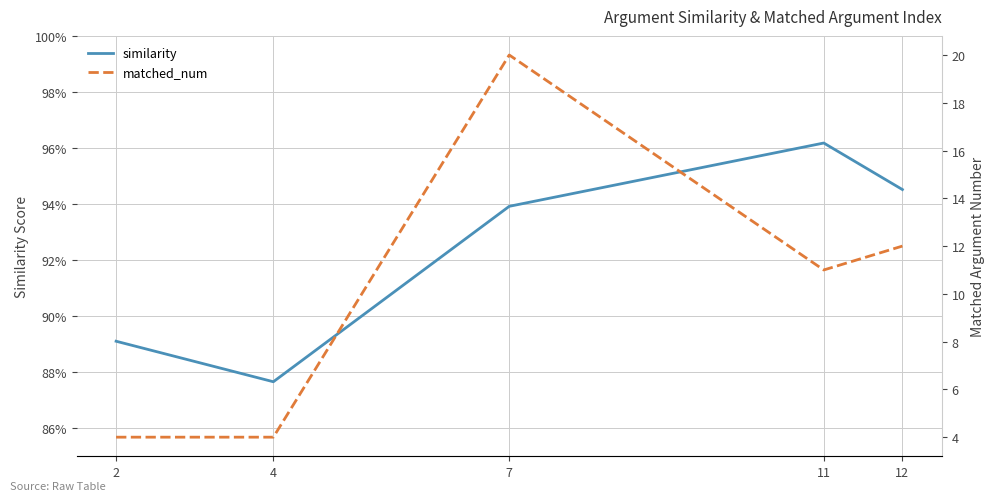

What is the difference between the similarity values at 2 and 12?

0.1